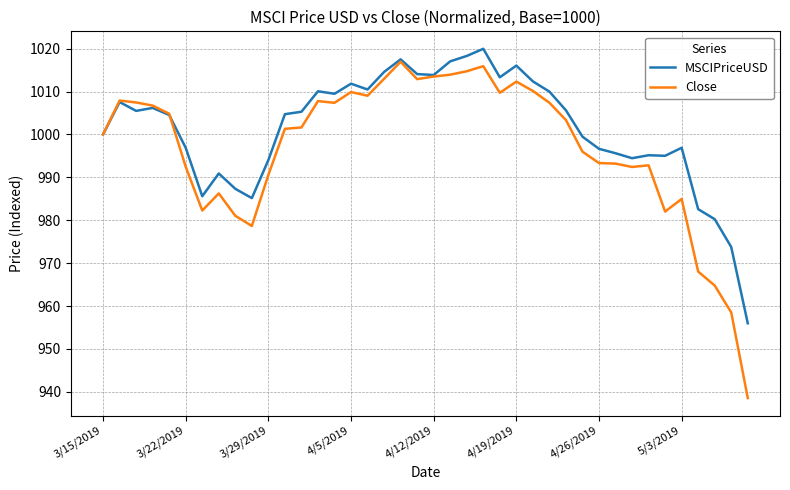

Rank the series by their average value, from lowest to highest.

Close, MSCIPriceUSD